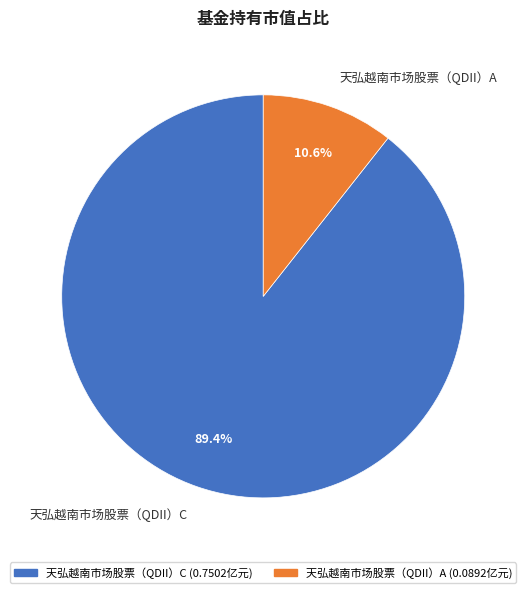

Combined, do 天弘越南市场股票（QDII）C and 天弘越南市场股票（QDII）A account for over 50%?

Yes